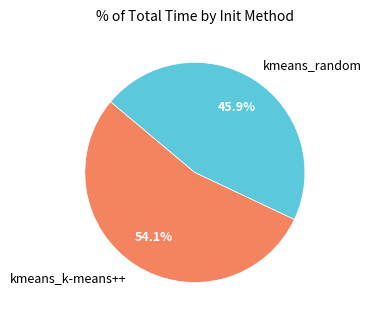

To the nearest percent, what portion does kmeans_random represent?

46%